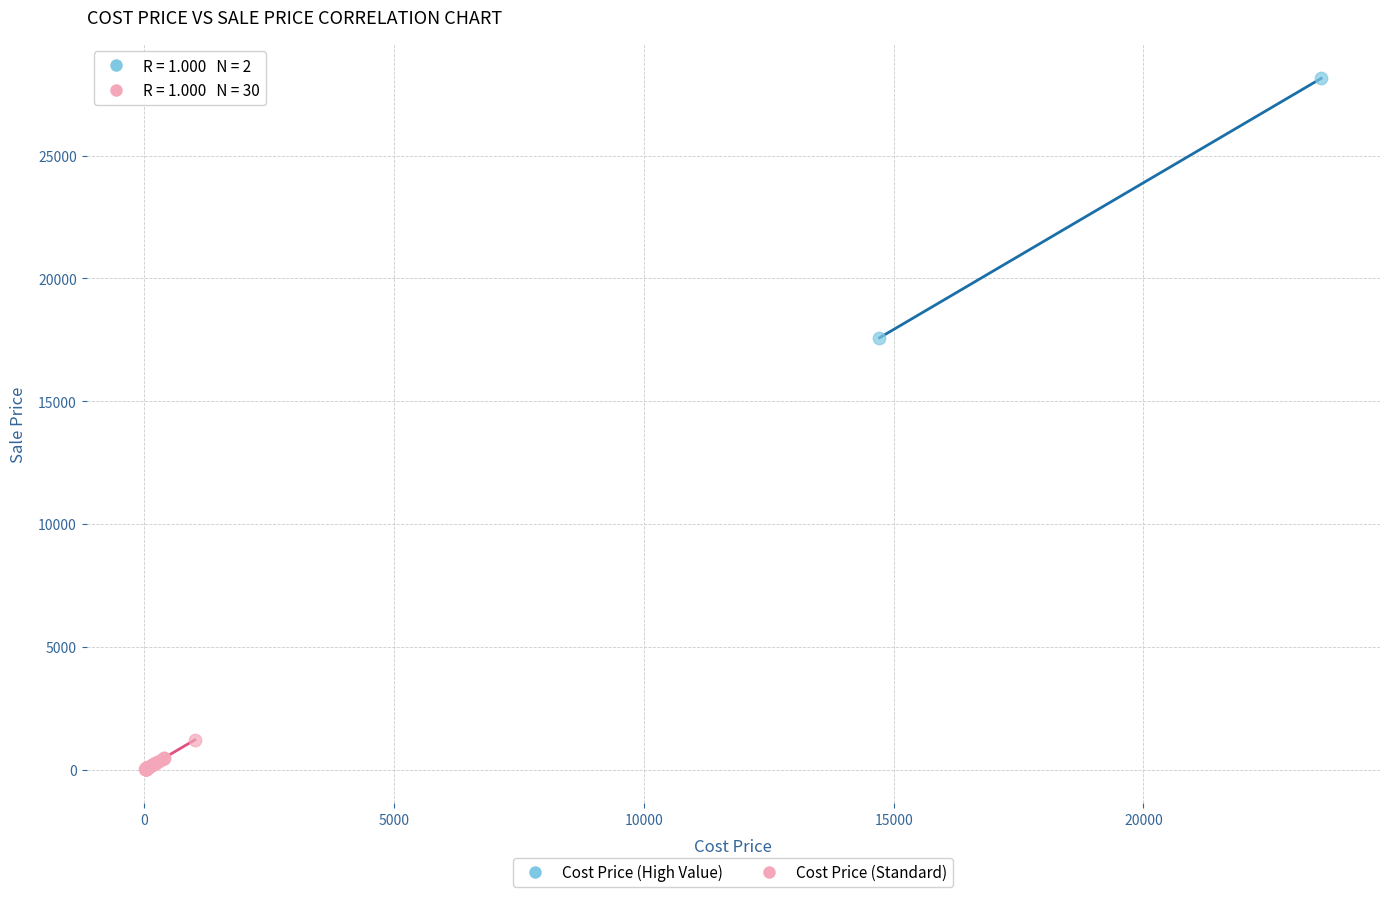

Which series contains the highest Y value?

Cost Price (High Value)